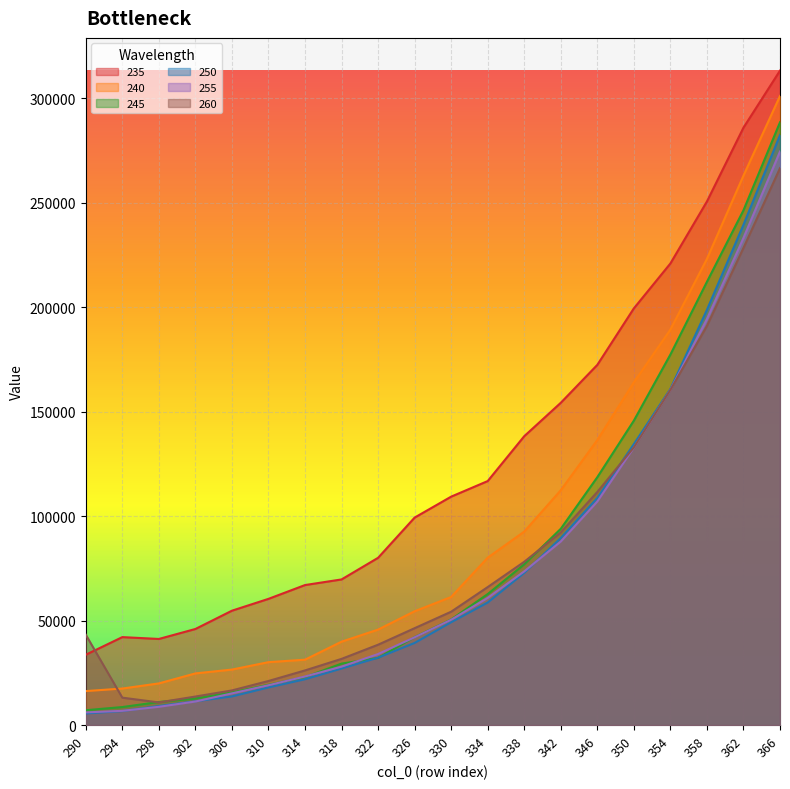

Is it true that 245 equals 76396.4 at 330?

False